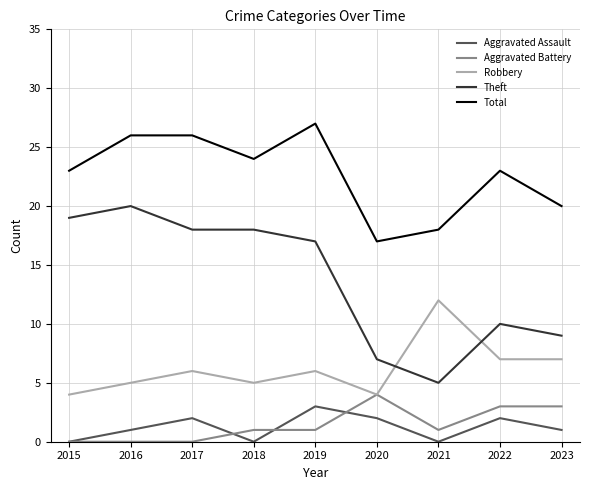

True or false: Robbery and Total intersect in this chart.

False